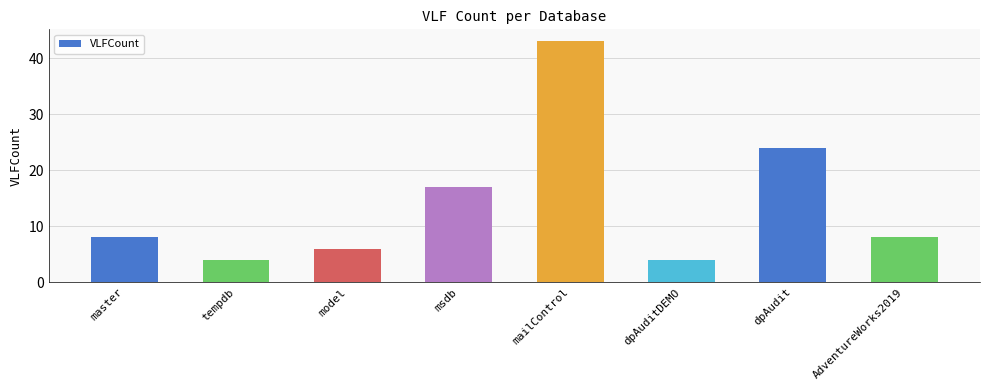

The chart shows a value of 8 at master. True or false?

True